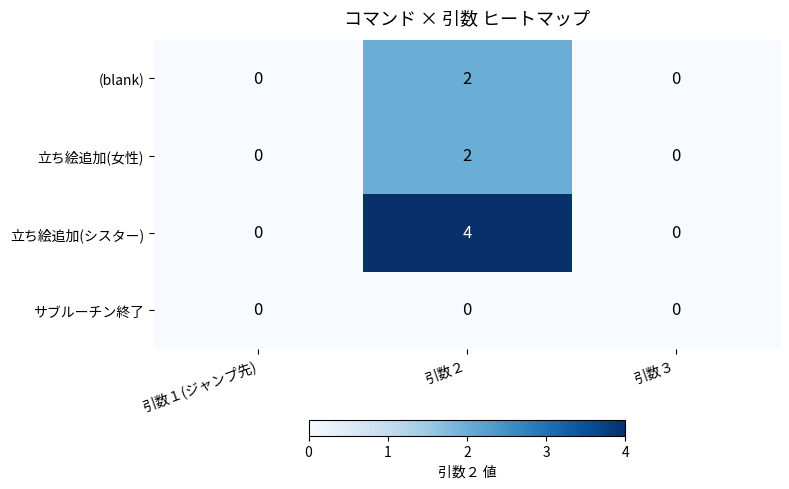

At which category does the chart reach its peak across all series?

引数２